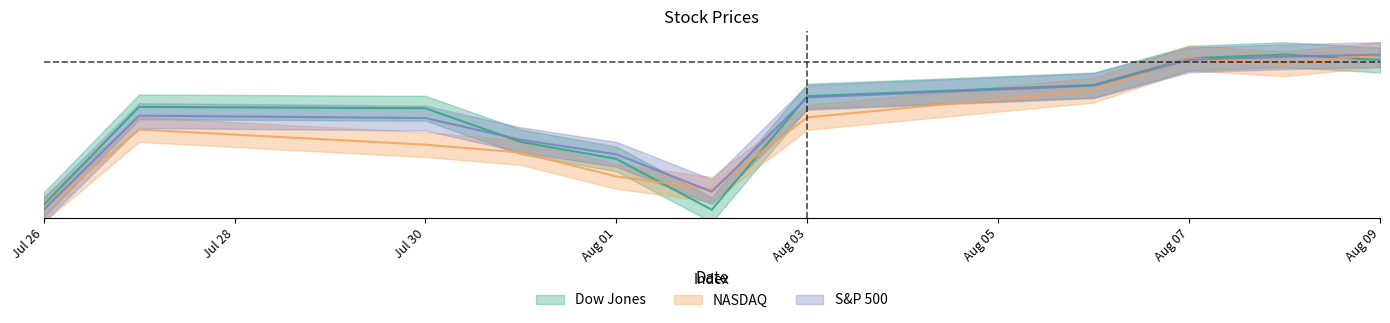

Where do S&P 500 and Dow Jones first cross each other?

2012-07-30 and 2012-07-31